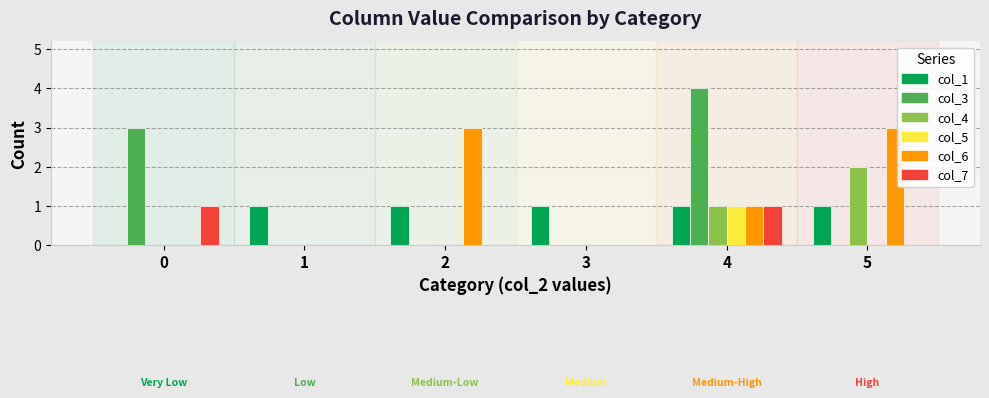

What is the maximum value for col_1?

1